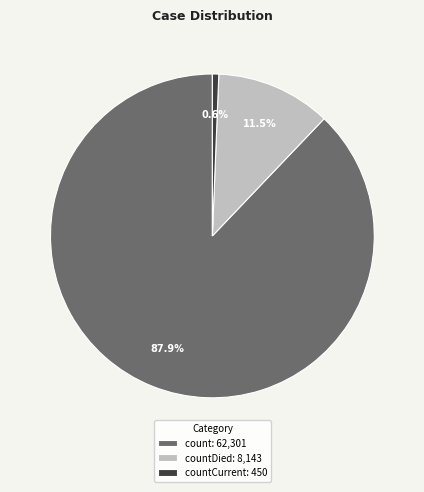

Which slice is the largest?

count: 62,301